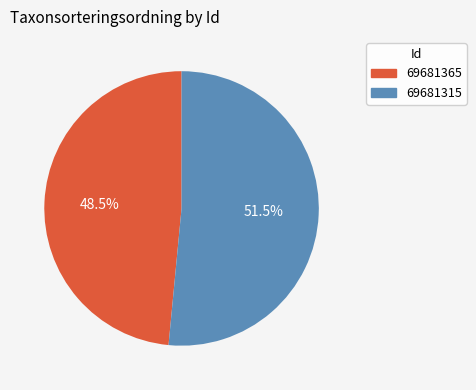

Which category has the biggest portion of the pie?

69681315